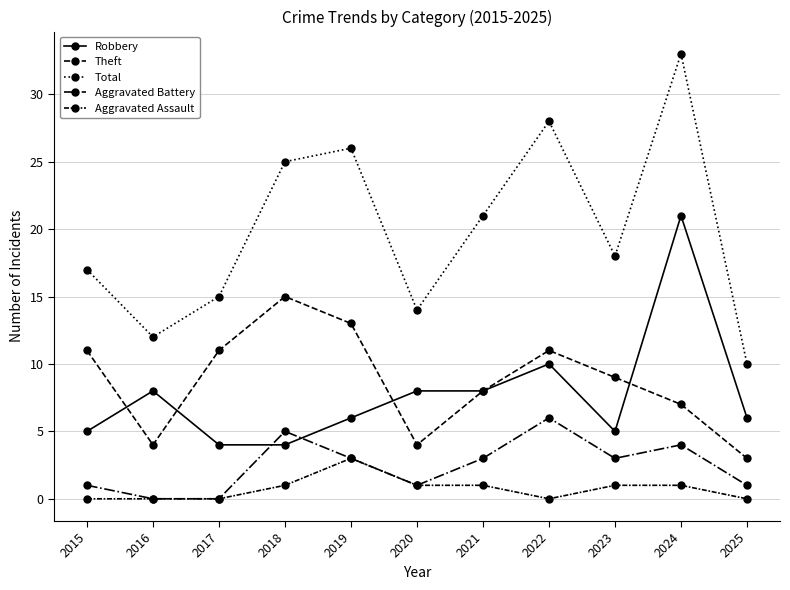

At which category does Robbery reach its first local peak?

2016